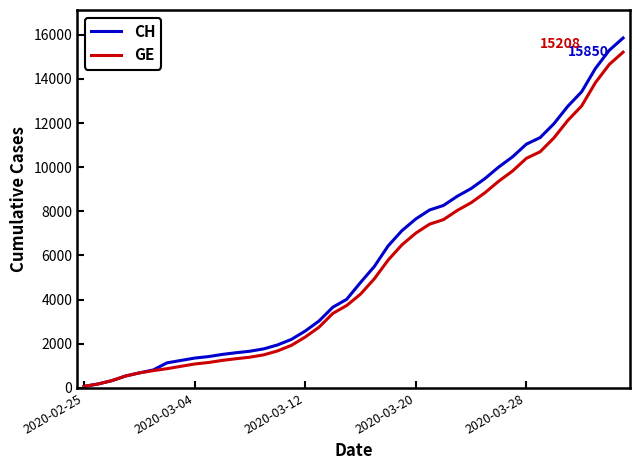

What is the maximum value for GE?

15208